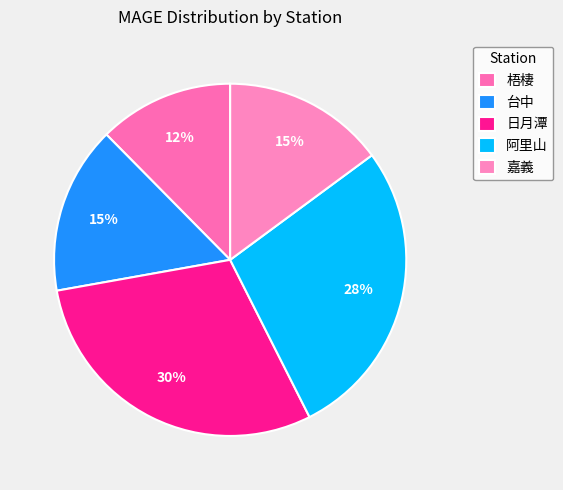

True or false: 台中 accounts for 23% of the total.

False